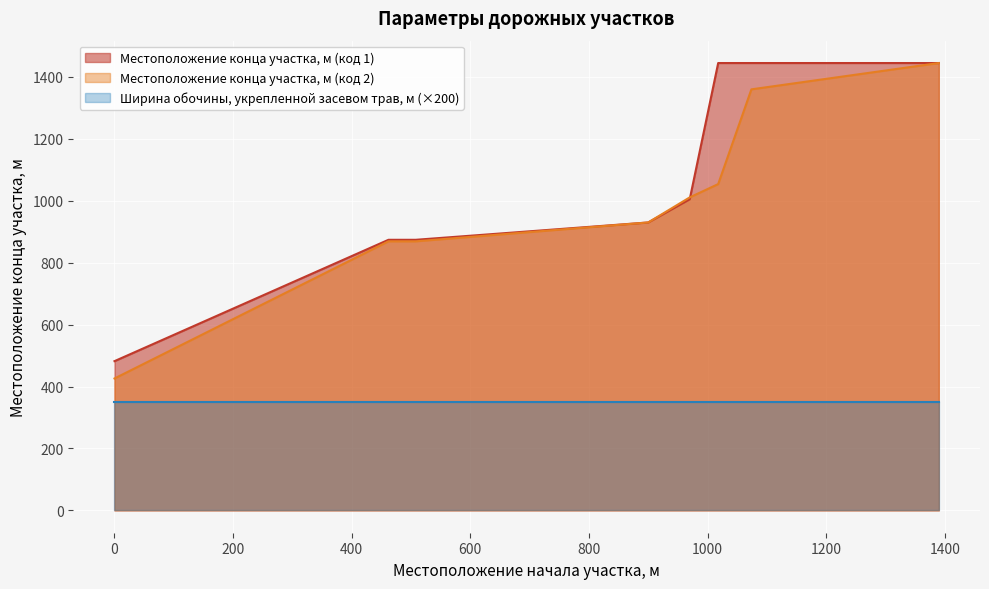

How many lines are shown in the chart?

3